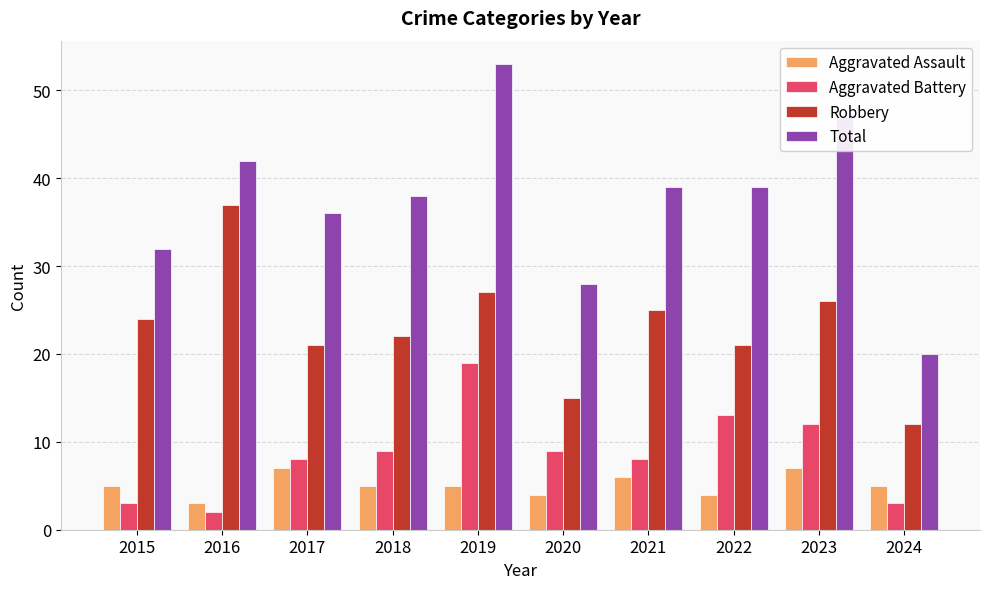

At which label is Robbery closest to 24?

2015